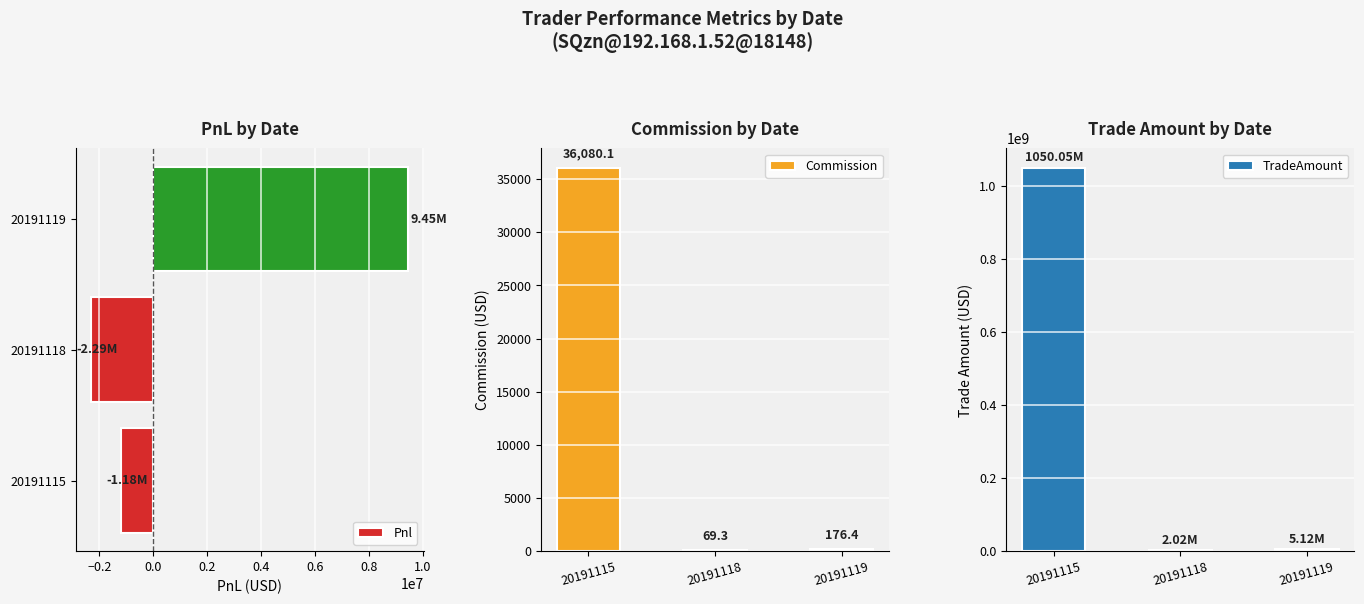

What is the minimum value for TradeAmount?

2020700.0